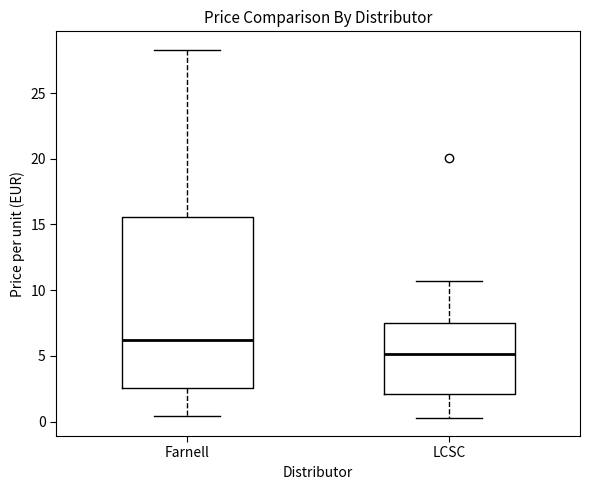

Reading left to right, read every box against the y-axis: the position of its median line, the range the box covers, and the ends of its whiskers. The values are not printed on the chart, so give them approximately, as read against the axis.

Farnell: median 6.0, box 2.5 to 15.5, whiskers 0.5 to 28.5
LCSC: median 5.0, box 2.0 to 7.5, whiskers 0.5 to 10.5